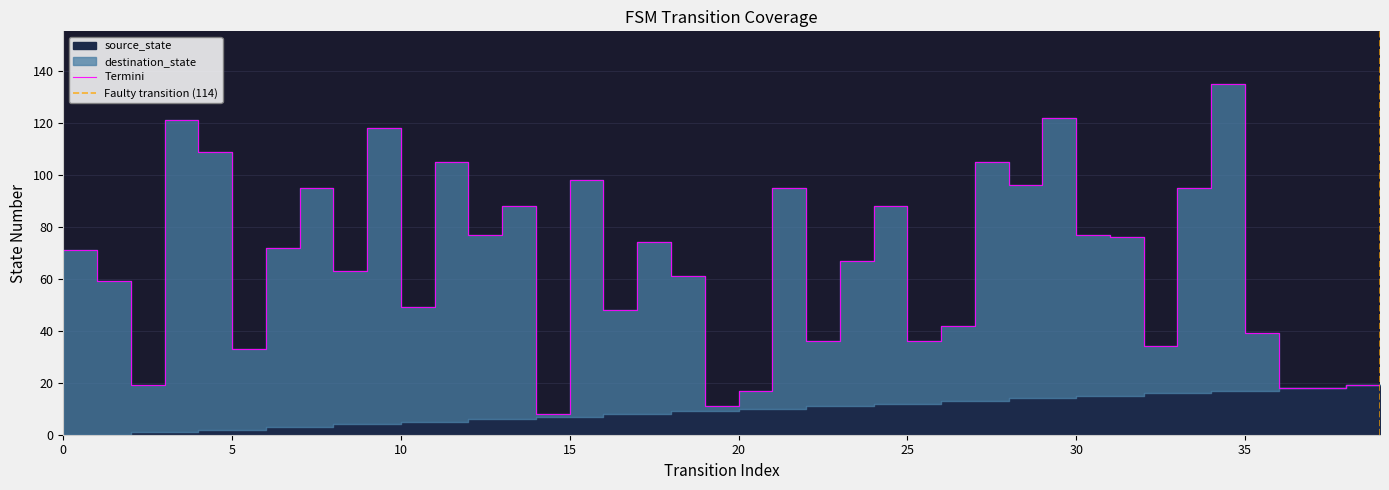

What is the change in value from 4 to 22?

-73